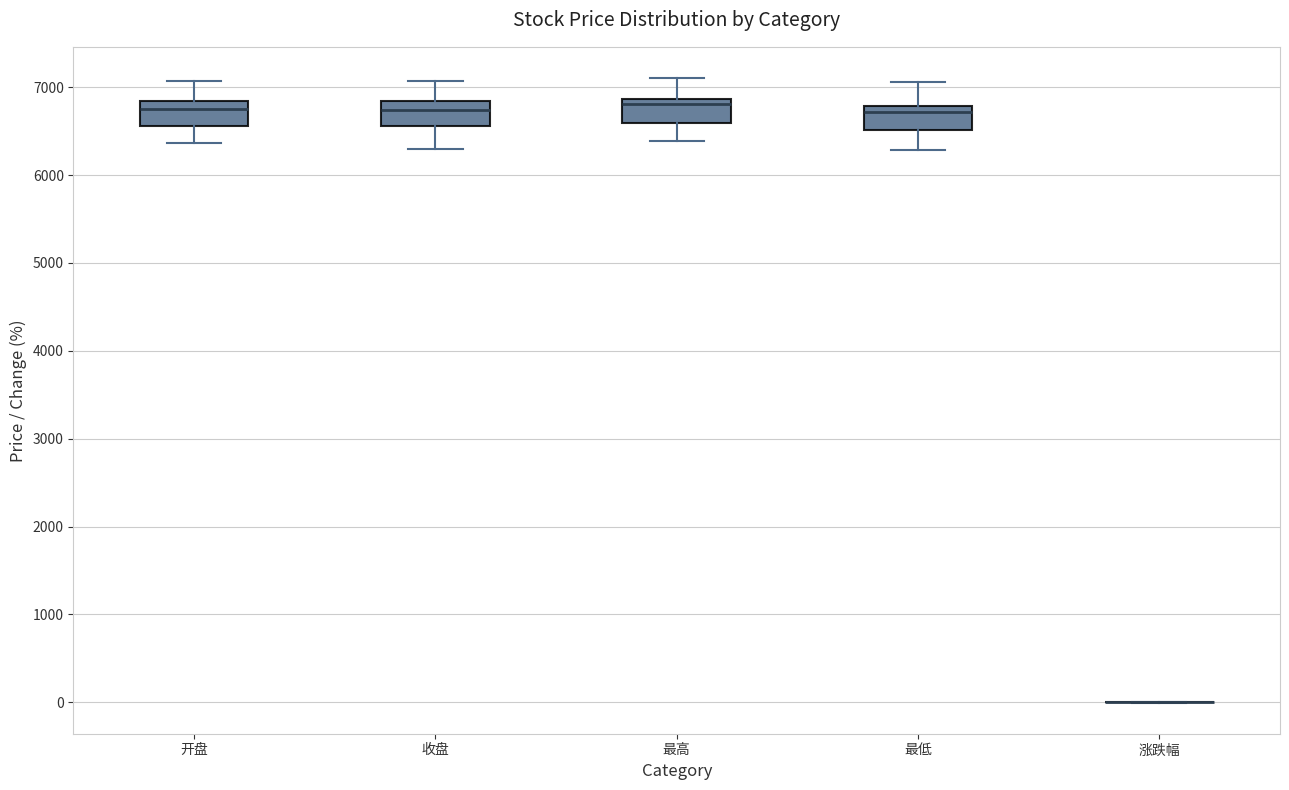

Reading left to right, read every box against the y-axis: the position of its median line, the range the box covers, and the ends of its whiskers. The values are not printed on the chart, so give them approximately, as read against the axis.

开盘: median 6800 (just below the box's upper edge), box 6600 to 6800, whiskers 6400 to 7100
收盘: median 6700, box 6600 to 6800, whiskers 6300 to 7100
最高: median 6800, box 6600 to 6900, whiskers 6400 to 7100
最低: median 6700, box 6500 to 6800, whiskers 6300 to 7100
涨跌幅: box collapsed to a line at 0, whiskers 0 to 0